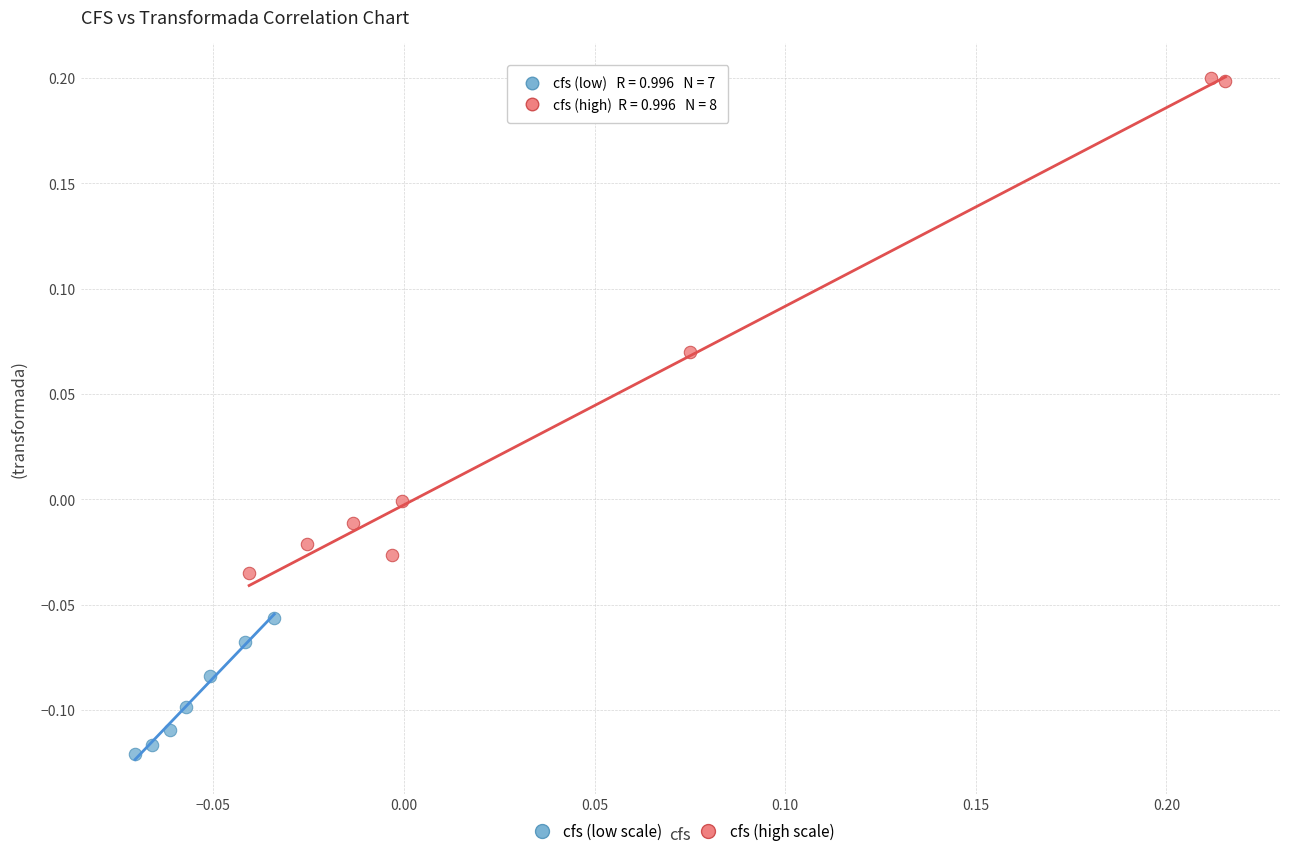

Which series reaches the minimum Y coordinate?

cfs (low scale)